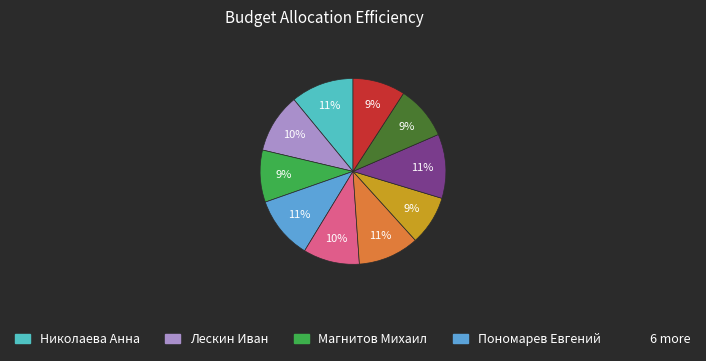

To the nearest percent, what is the average slice percentage?

10%